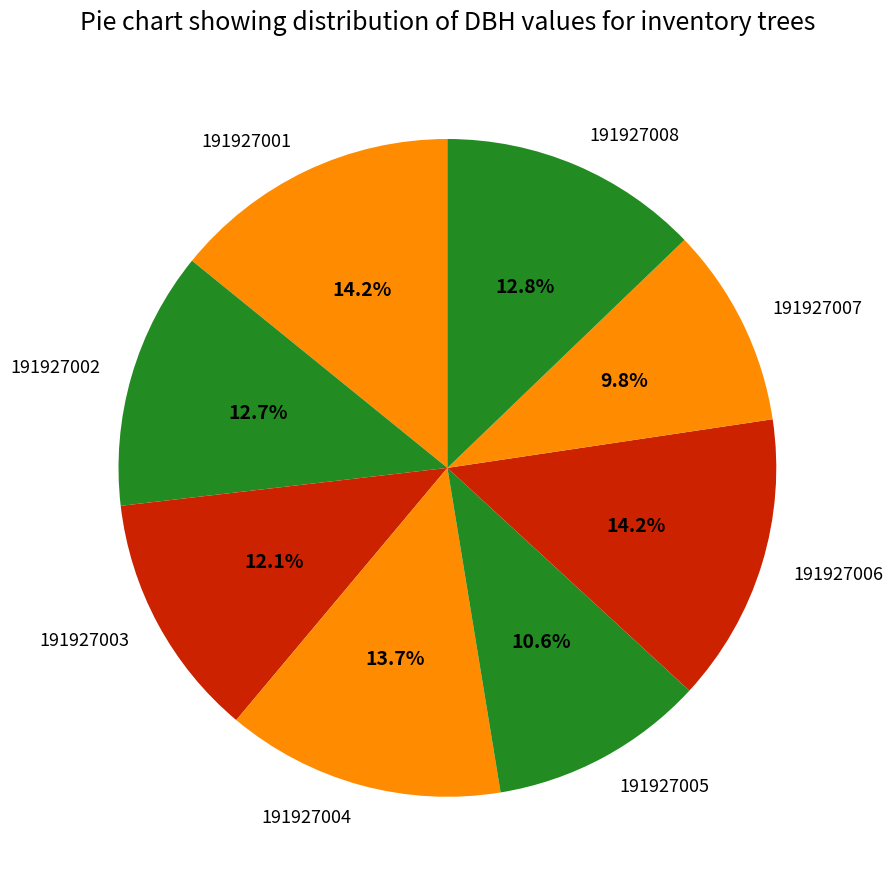

Does 191927006 represent more than half of the total?

No